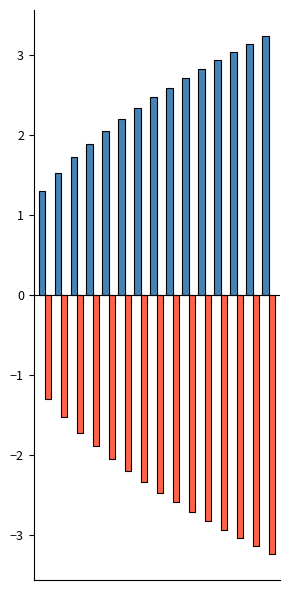

How many bars are there in each group?

2